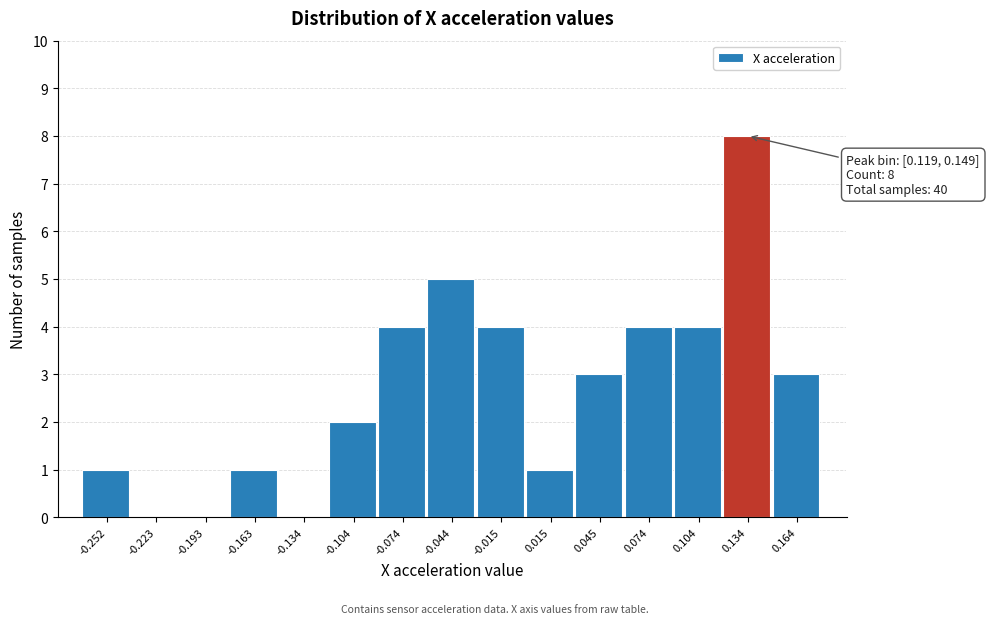

Which range on the x-axis has the tallest bar?

0.120 to 0.150